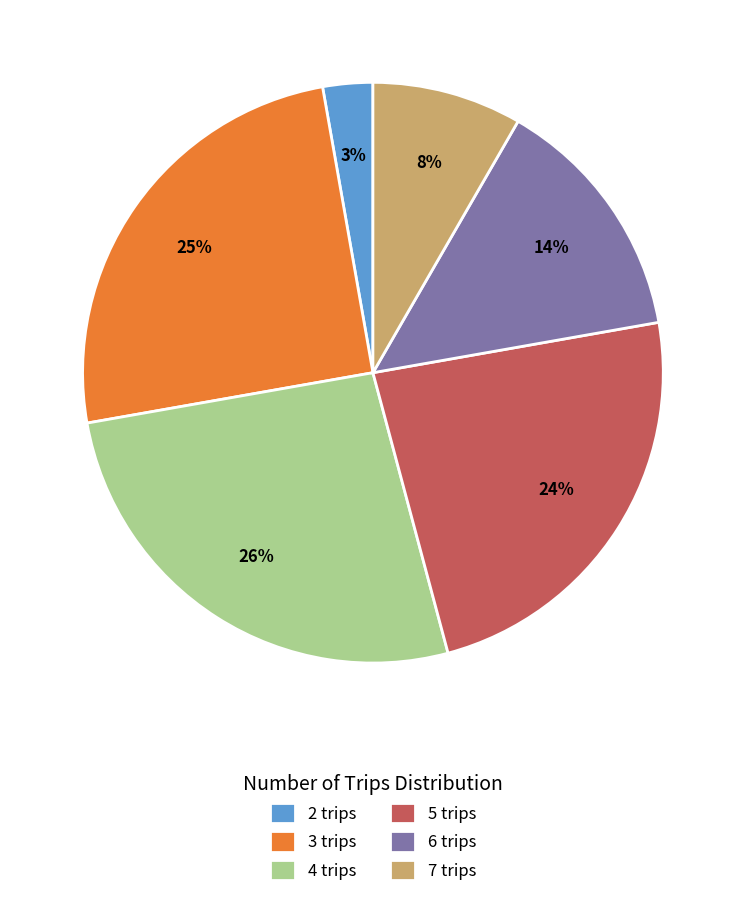

Which has a higher value, 2 trips or 4 trips?

4 trips